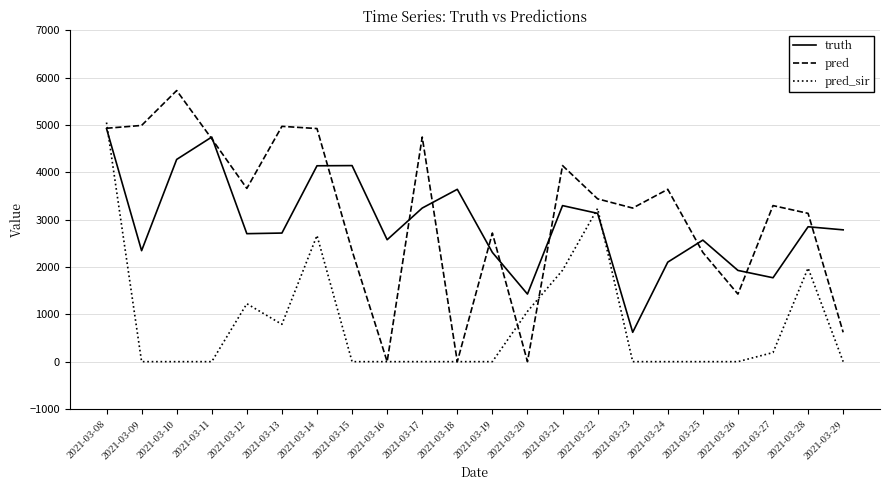

Is it true that pred equals 2969.3 at 2021-03-13?

False